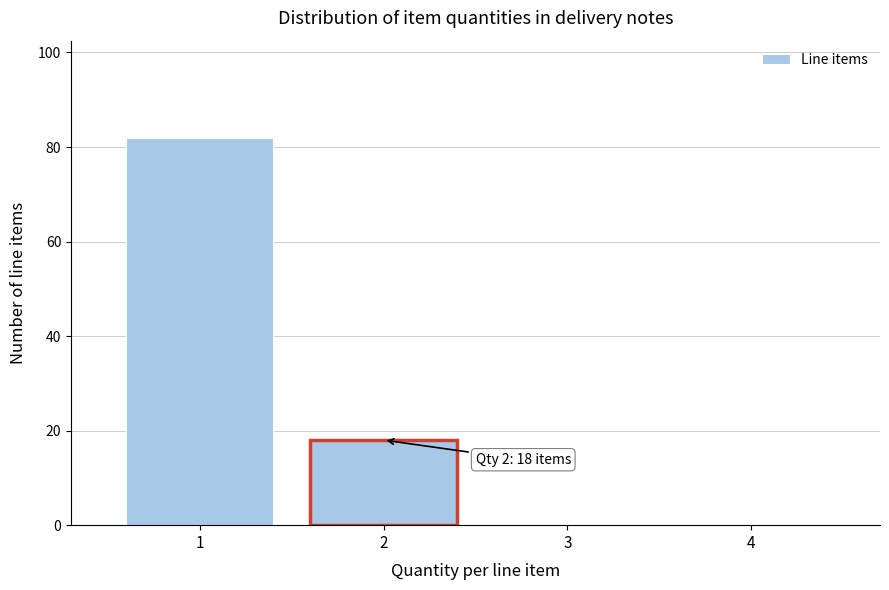

Reading right to left, transcribe all the data shown in this chart.

4=0	3=0	2=18	1=82